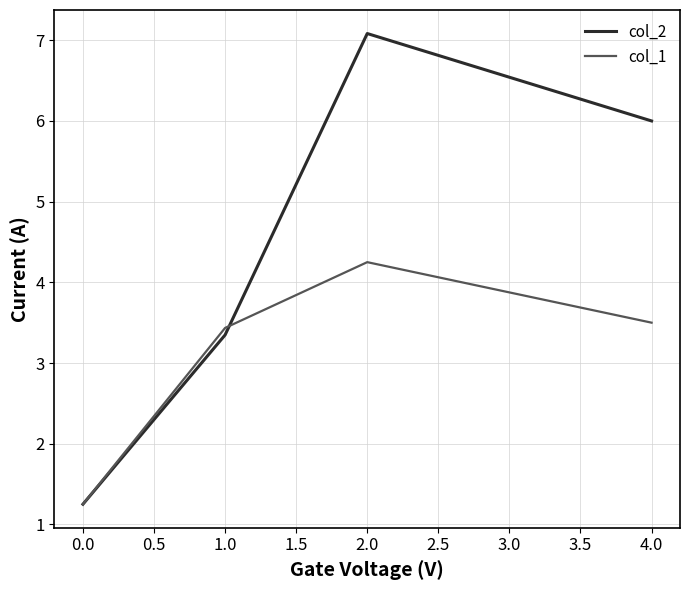

How many lines are shown in the chart?

2